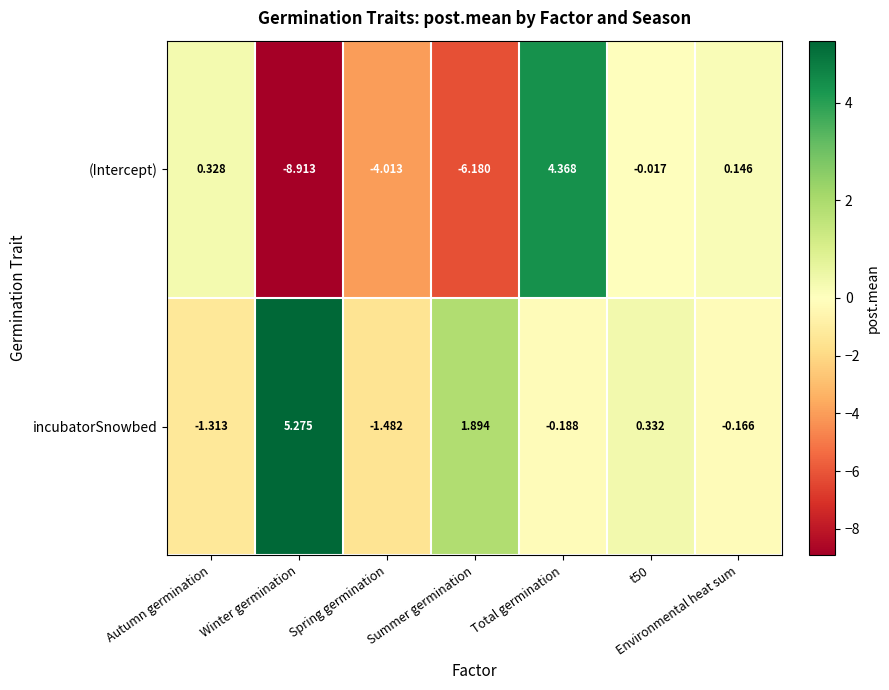

List the series in order of their overall mean, lowest first.

(Intercept), incubatorSnowbed